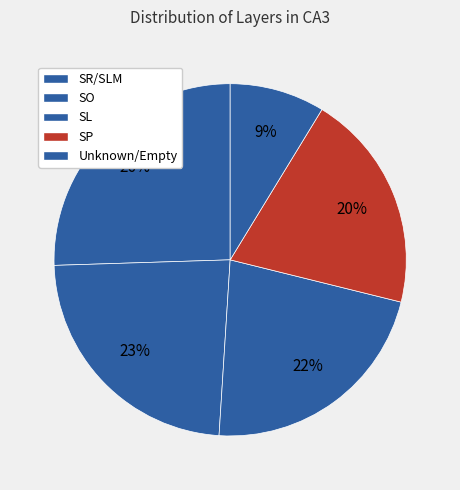

How many slices are in this pie chart?

5